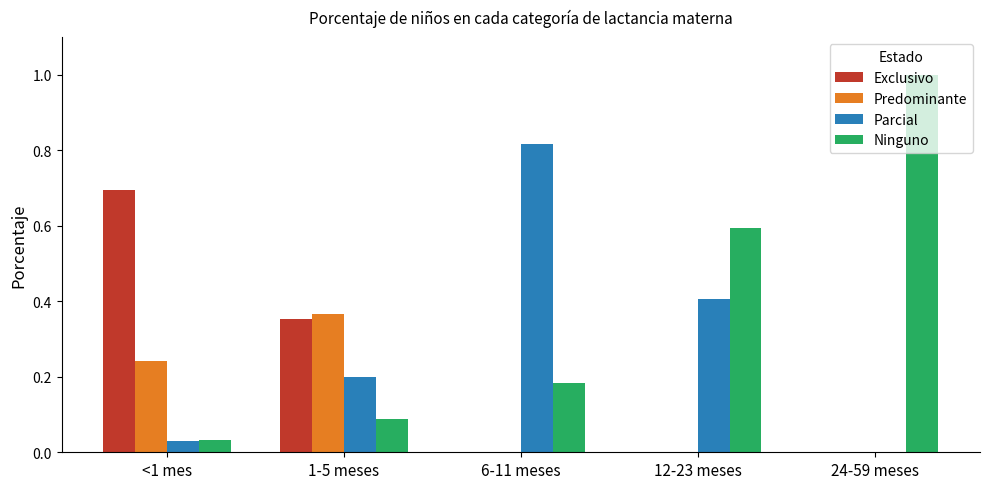

True or false: Predominante has a value of 0.2 at <1 mes.

True